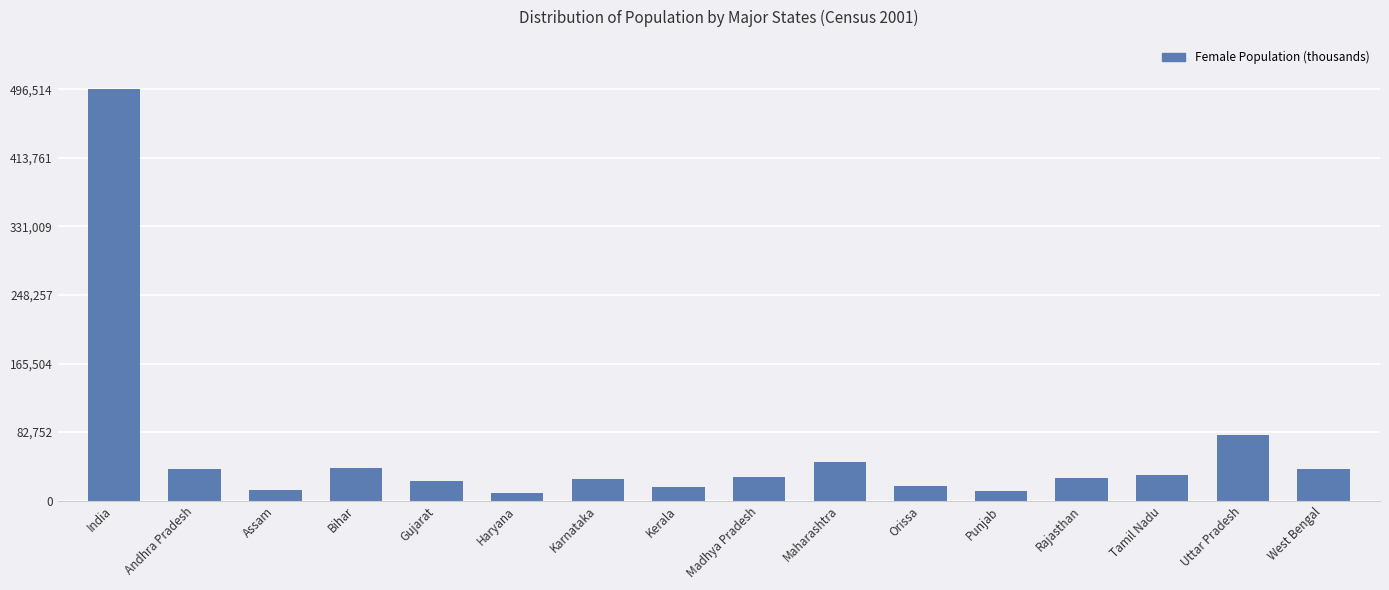

At which label is the value closest to 253147?

Uttar Pradesh